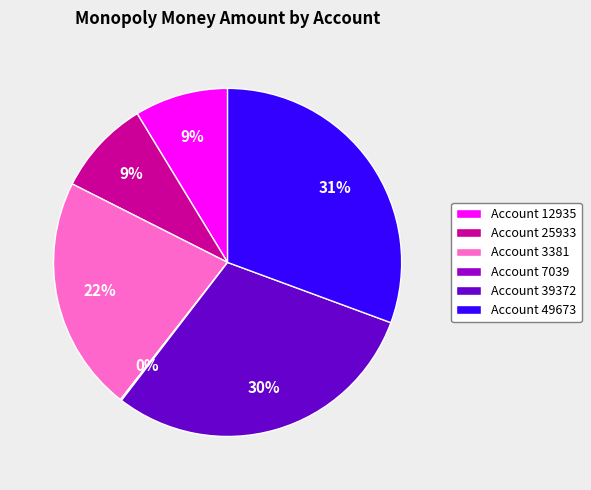

To the nearest percent, what is the difference between the largest and smallest slice percentages?

31%